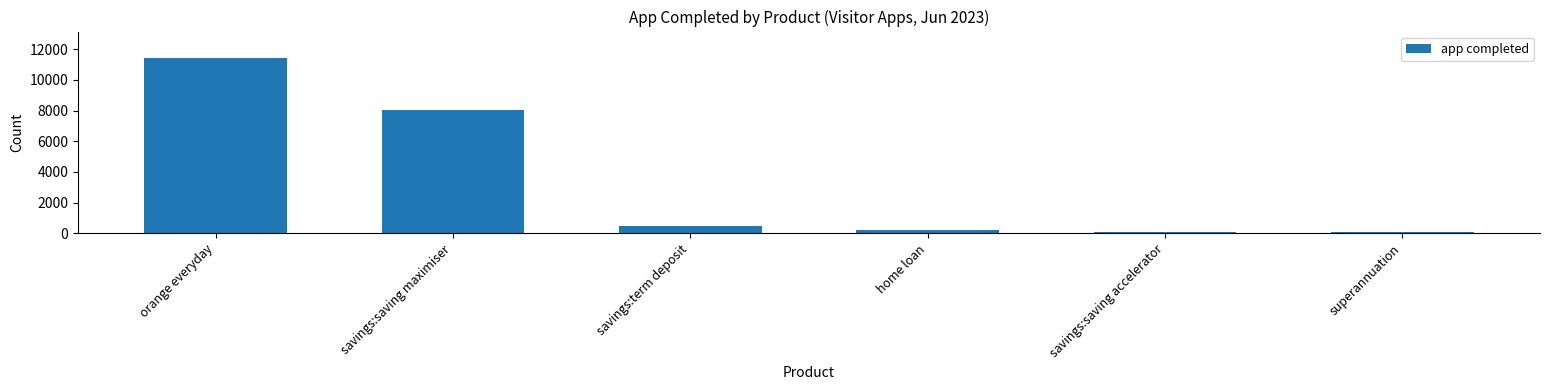

What position from the right is savings:term deposit?

4